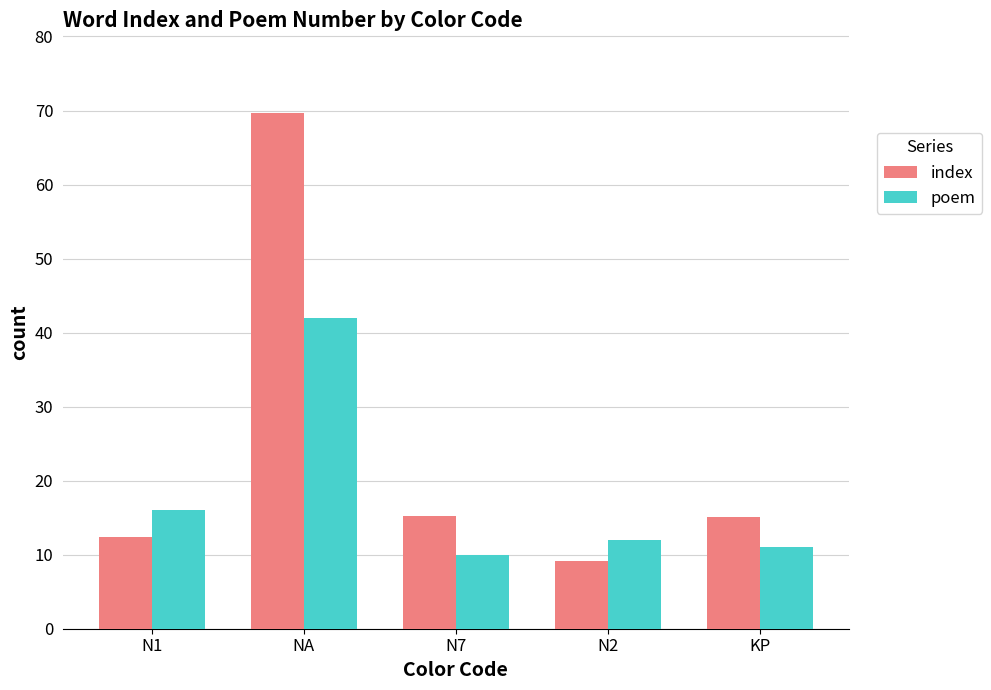

Rank the categories by poem value from highest to lowest.

NA, N1, N2, KP, N7